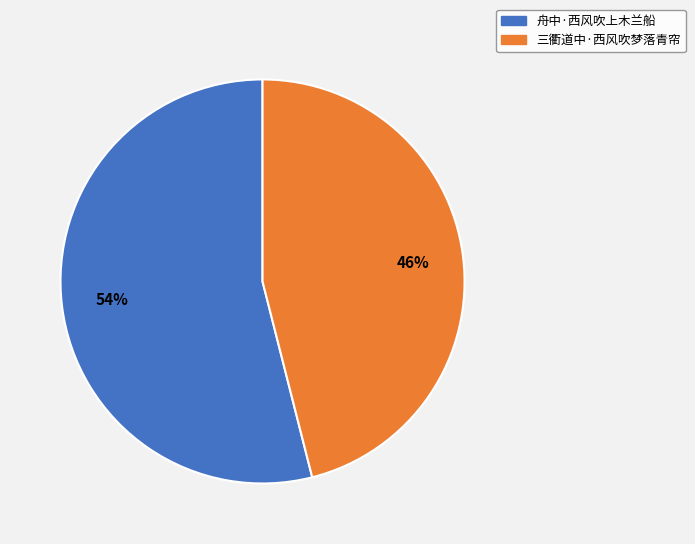

To the nearest percent, what is the combined percentage of 舟中·西风吹上木兰船 and 三衢道中·西风吹梦落青帘?

100%